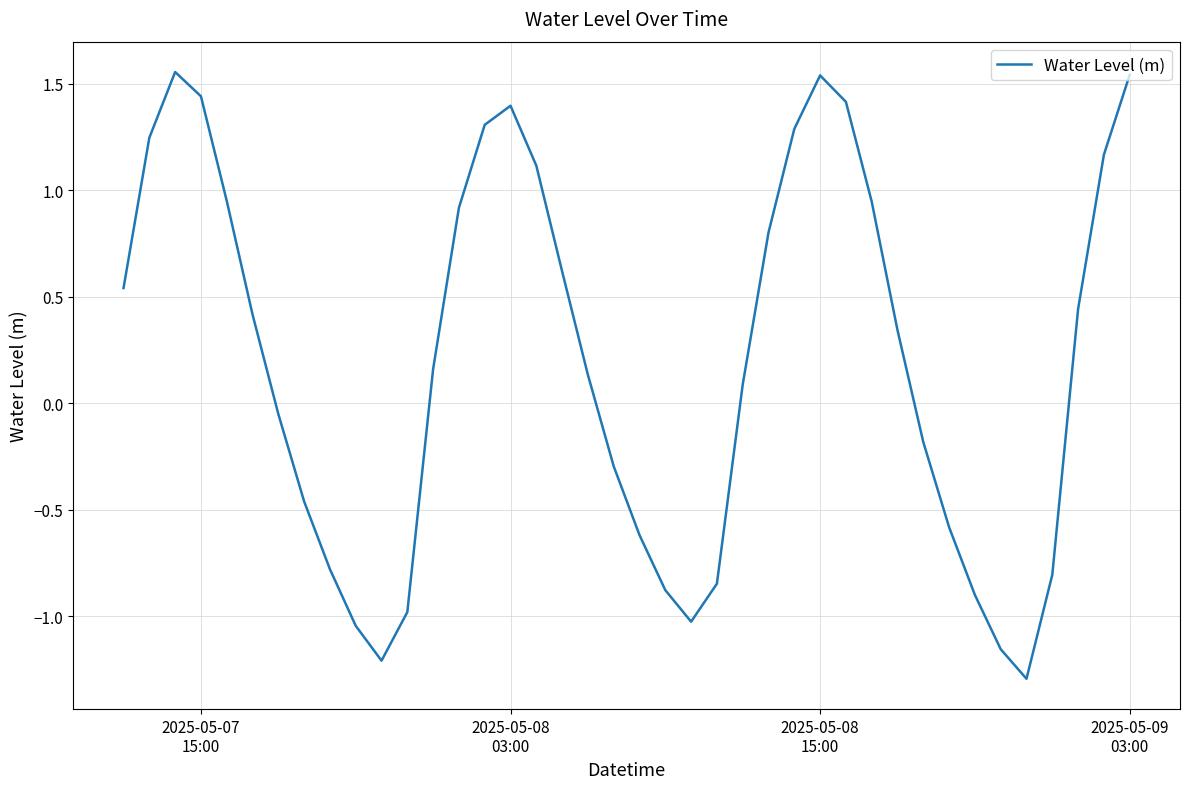

What is the minimum value shown in the chart?

-1.3